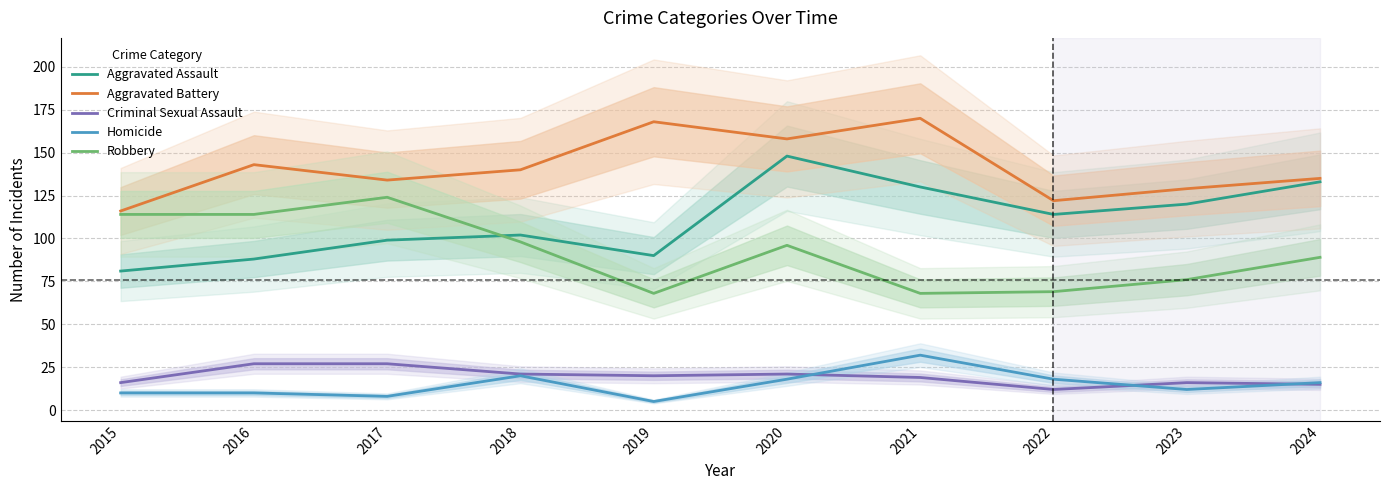

Reading right to left, what are all the values shown in this chart?

Aggravated Assault: 2024=133	2023=120	2022=114	2021=130	2020=148	2019=90	2018=102	2017=99	2016=88	2015=81
Aggravated Battery: 2024=135	2023=129	2022=122	2021=170	2020=158	2019=168	2018=140	2017=134	2016=143	2015=116
Criminal Sexual Assault: 2024=15	2023=16	2022=12	2021=19	2020=21	2019=20	2018=21	2017=27	2016=27	2015=16
Homicide: 2024=16	2023=12	2022=18	2021=32	2020=18	2019=5	2018=20	2017=8	2016=10	2015=10
Robbery: 2024=89	2023=76	2022=69	2021=68	2020=96	2019=68	2018=98	2017=124	2016=114	2015=114